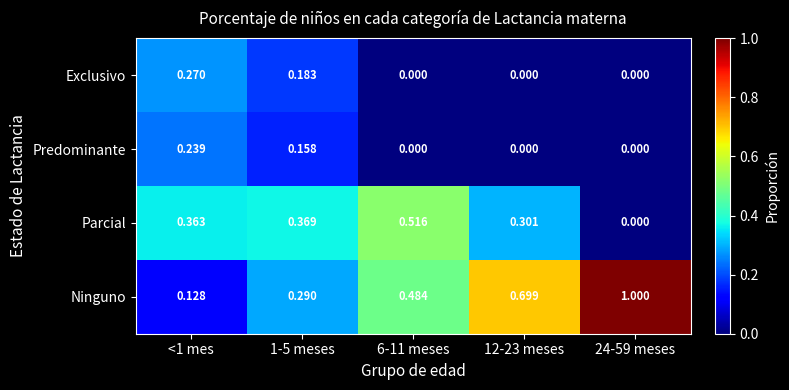

Rank the series by their maximum value, from lowest to highest.

Predominante, Exclusivo, Parcial, Ninguno